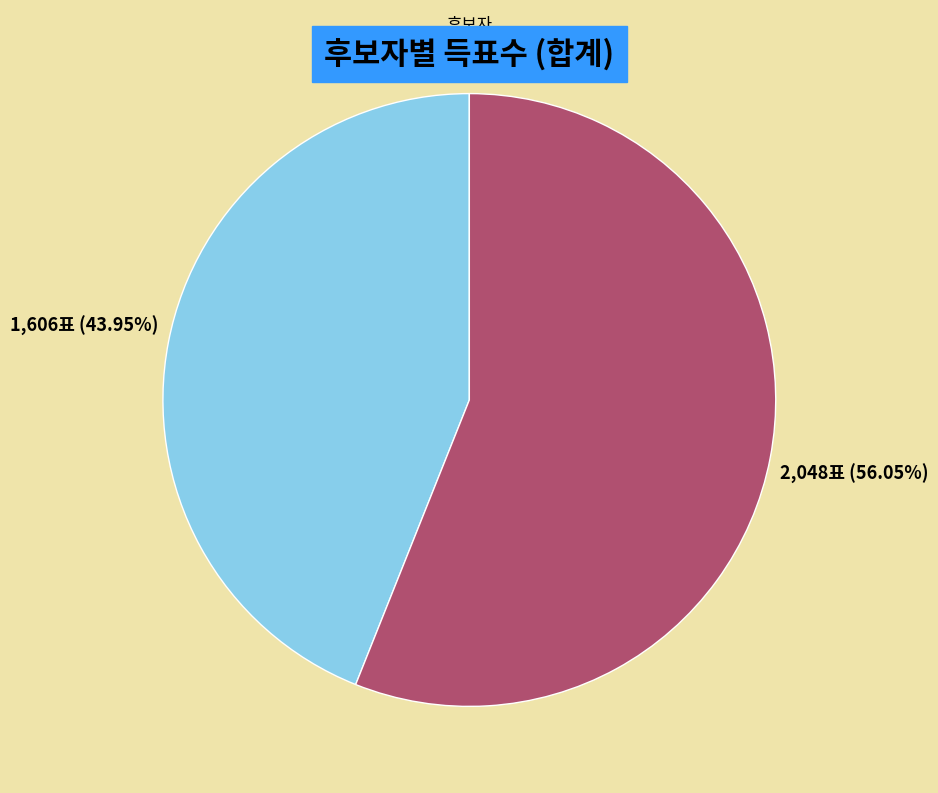

To the nearest percent, what is the difference between the 무소속정재상 and 무소속이현우 slice percentages?

12%